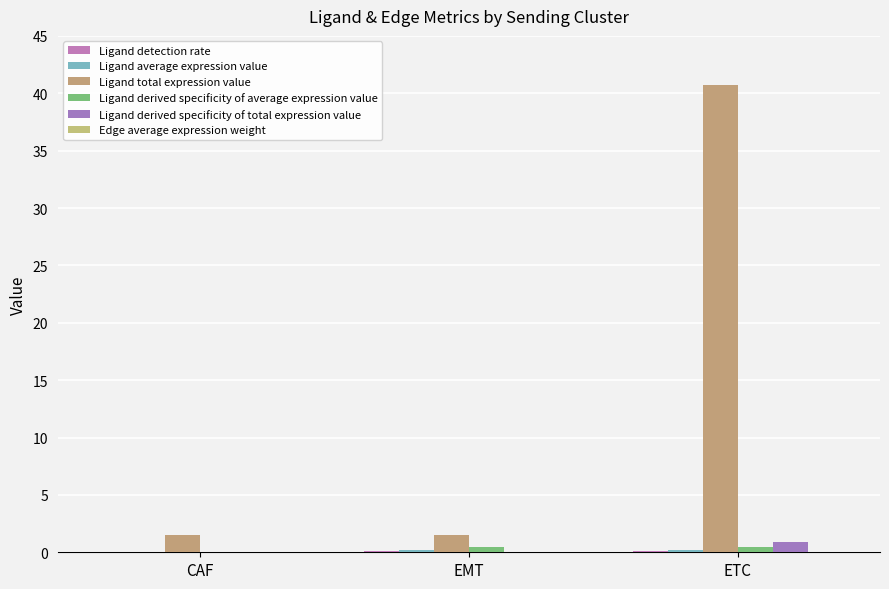

How many data points does each series have?

3